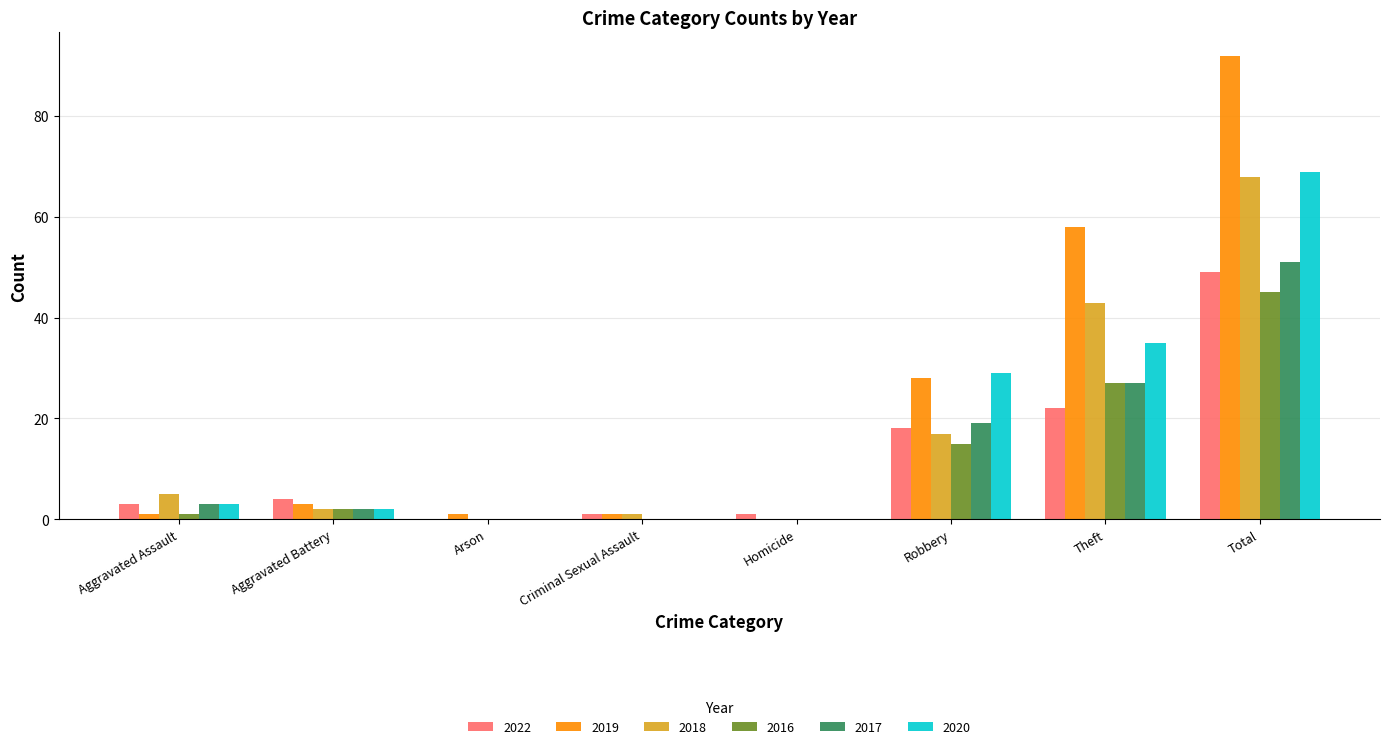

The value of 2020 at Total is 69. True or false?

True